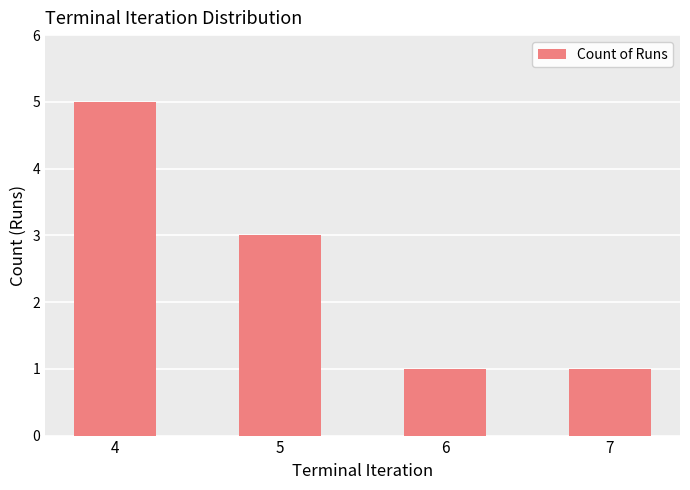

Reading left to right, what are all the values shown in this chart?

5	3	1	1